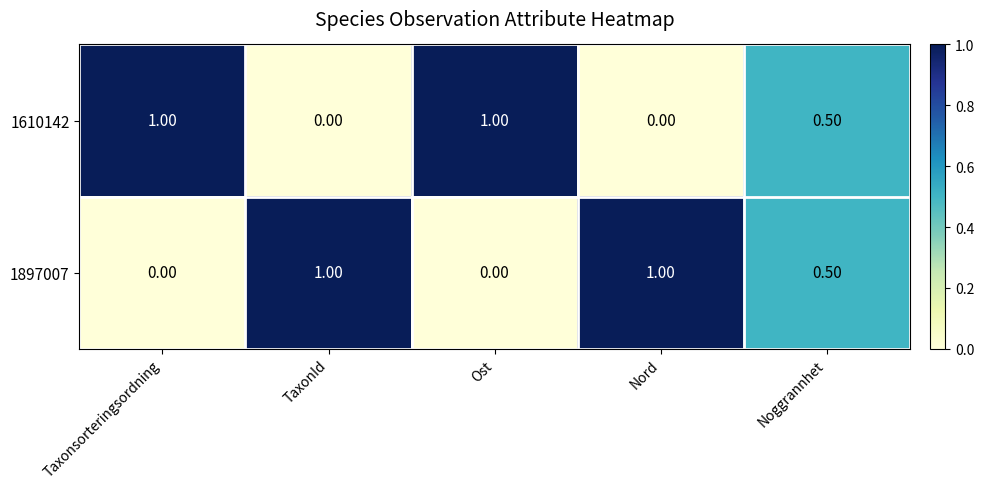

What is the average value of the 1897007 series?

0.5